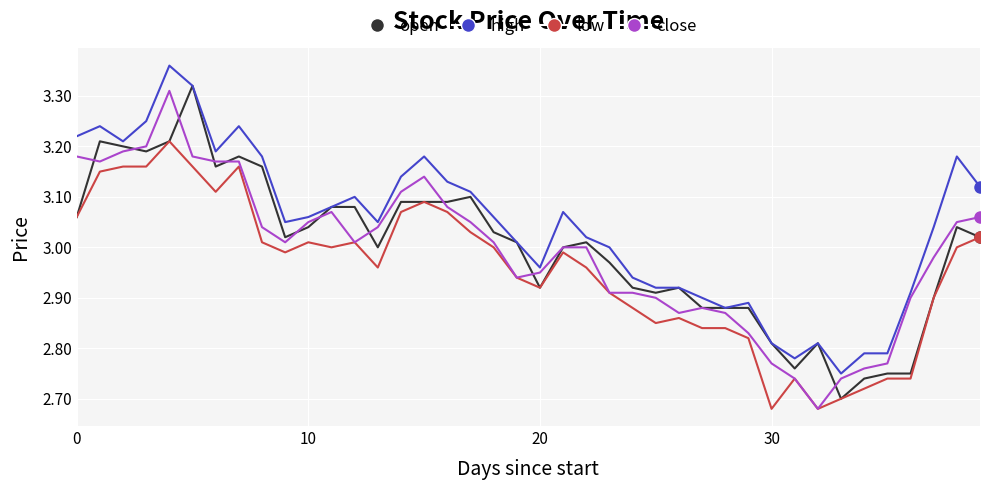

Which series has the largest total across all categories?

high